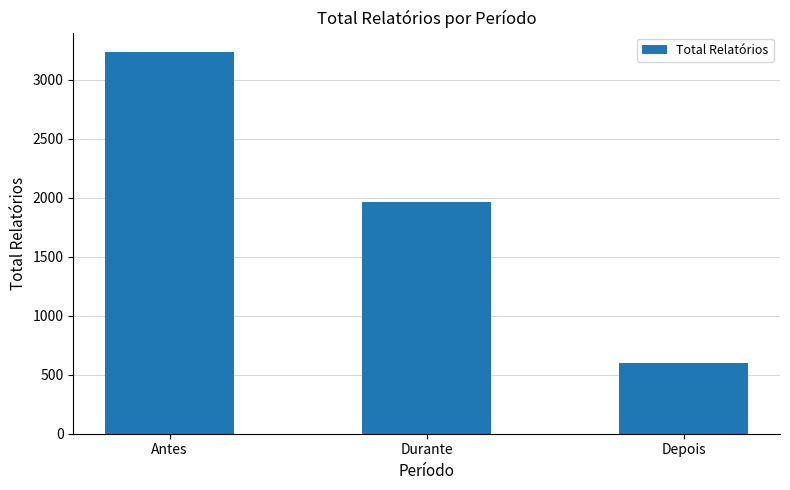

What is the label of the 1st bar from the right?

Depois